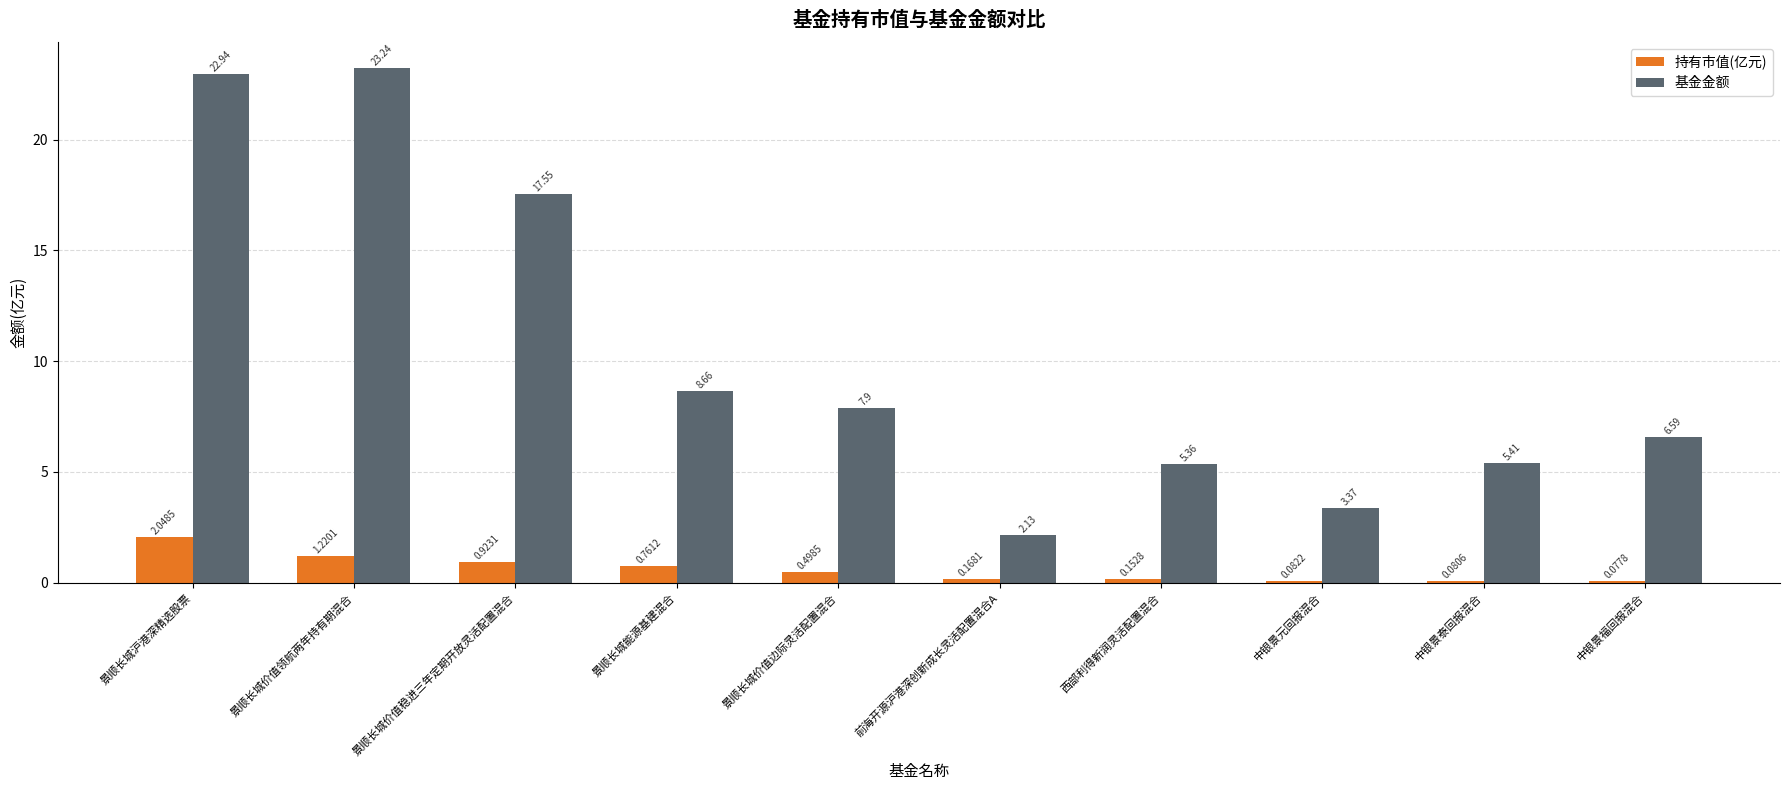

Rank the categories by 基金金额 value from lowest to highest.

前海开源沪港深创新成长灵活配置混合A, 中银景元回报混合, 西部利得新润灵活配置混合, 中银景泰回报混合, 中银景福回报混合, 景顺长城价值边际灵活配置混合, 景顺长城能源基建混合, 景顺长城价值稳进三年定期开放灵活配置混合, 景顺长城沪港深精选股票, 景顺长城价值领航两年持有期混合